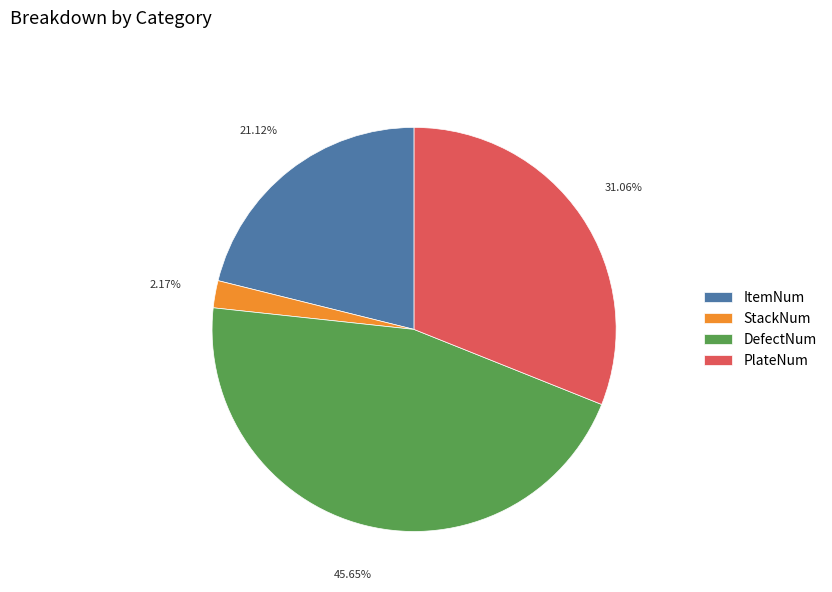

Rank the categories by value from highest to lowest.

DefectNum, PlateNum, ItemNum, StackNum